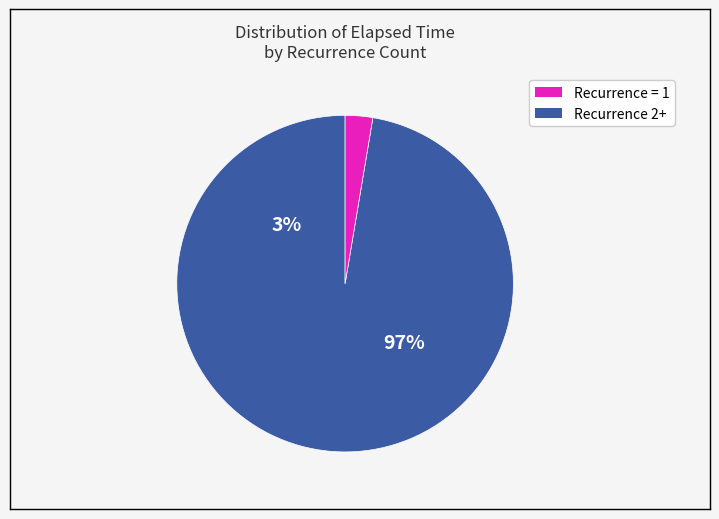

Does 34 account for over 50% of the chart?

No